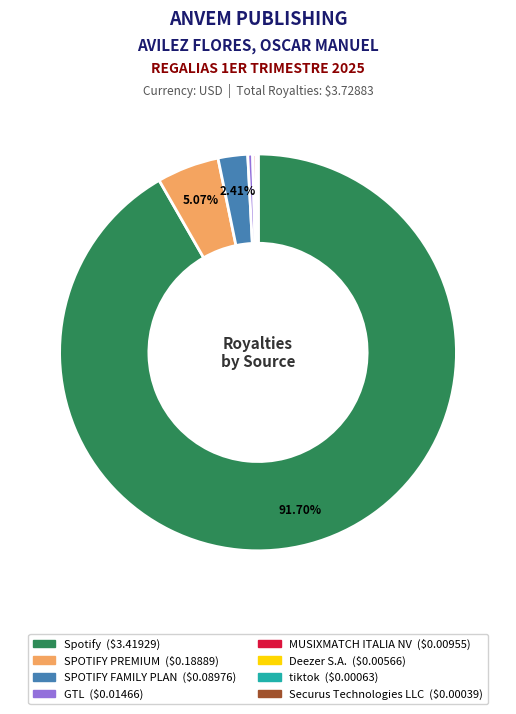

Does any single category account for the majority?

Yes